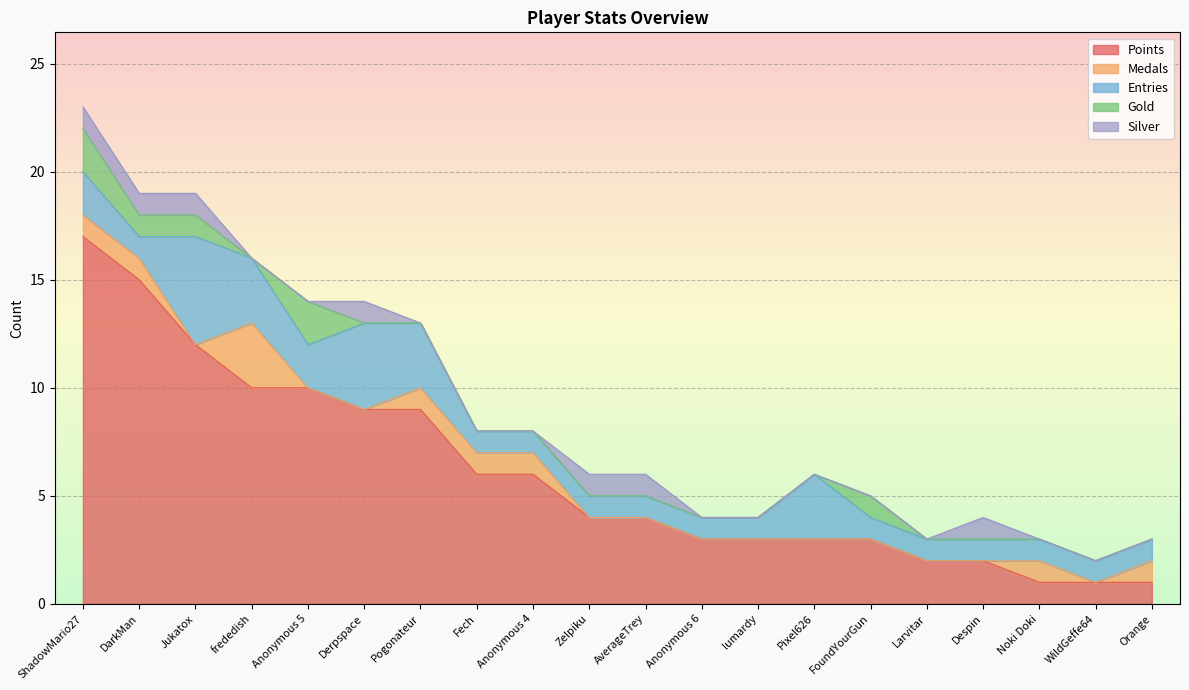

What is the spread (max minus min) of values at Jukatox?

12